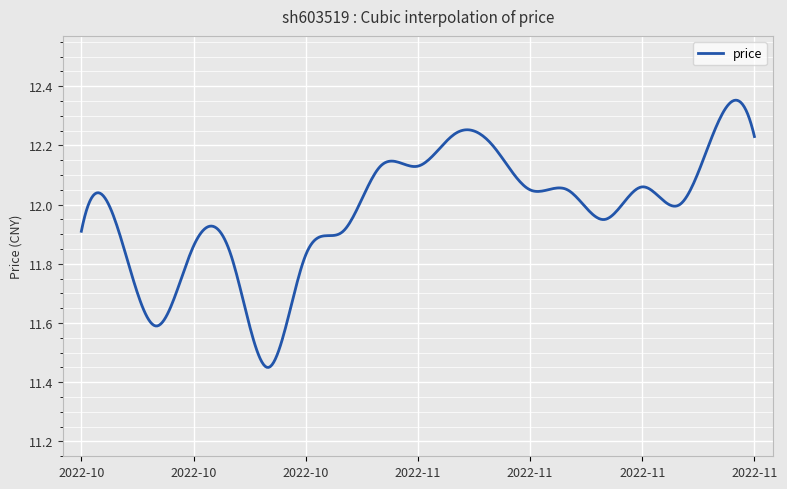

What is the difference between the maximum and minimum values?

0.9